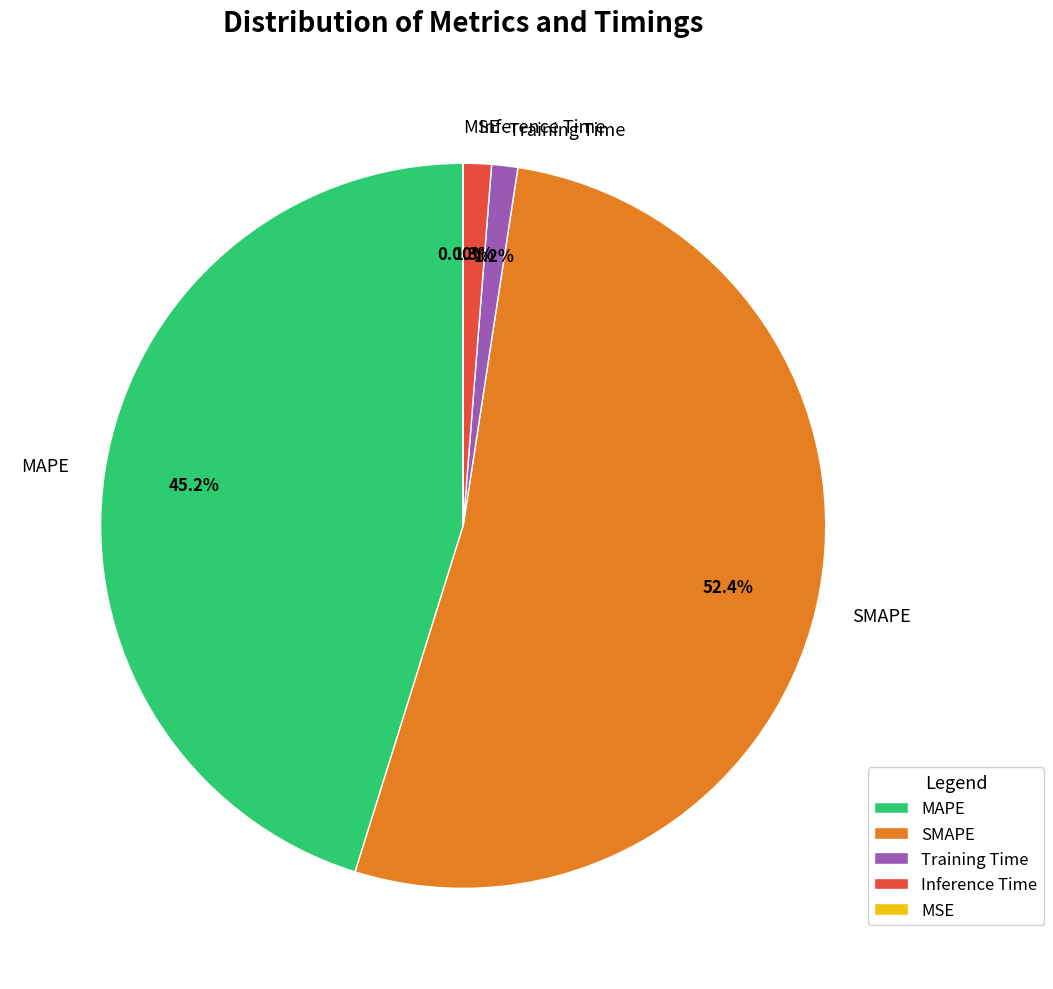

What percentage is the SMAPE slice, to the nearest percent?

52%